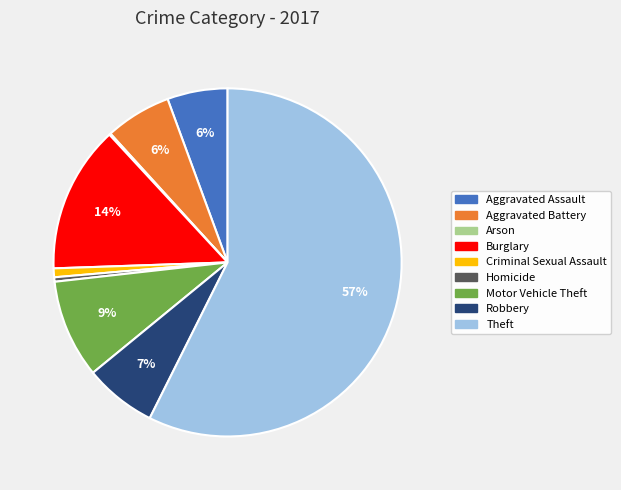

Is the sum of Motor Vehicle Theft and Aggravated Battery greater than half?

No